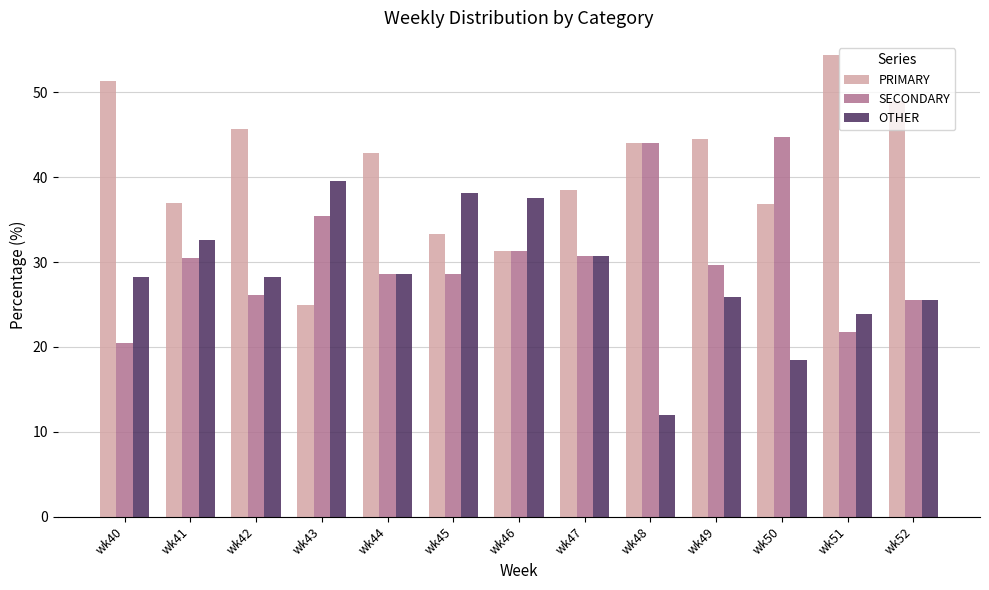

What are all the series names shown in the legend?

PRIMARY, SECONDARY, OTHER